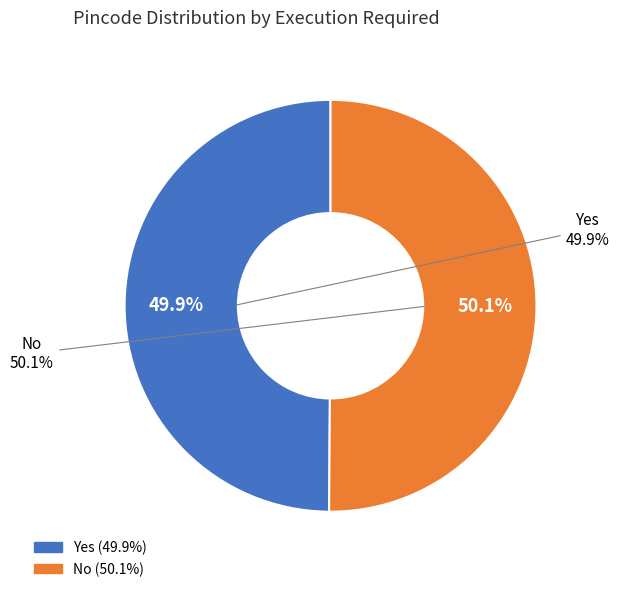

Do Yes and No together represent more than half of the pie?

Yes